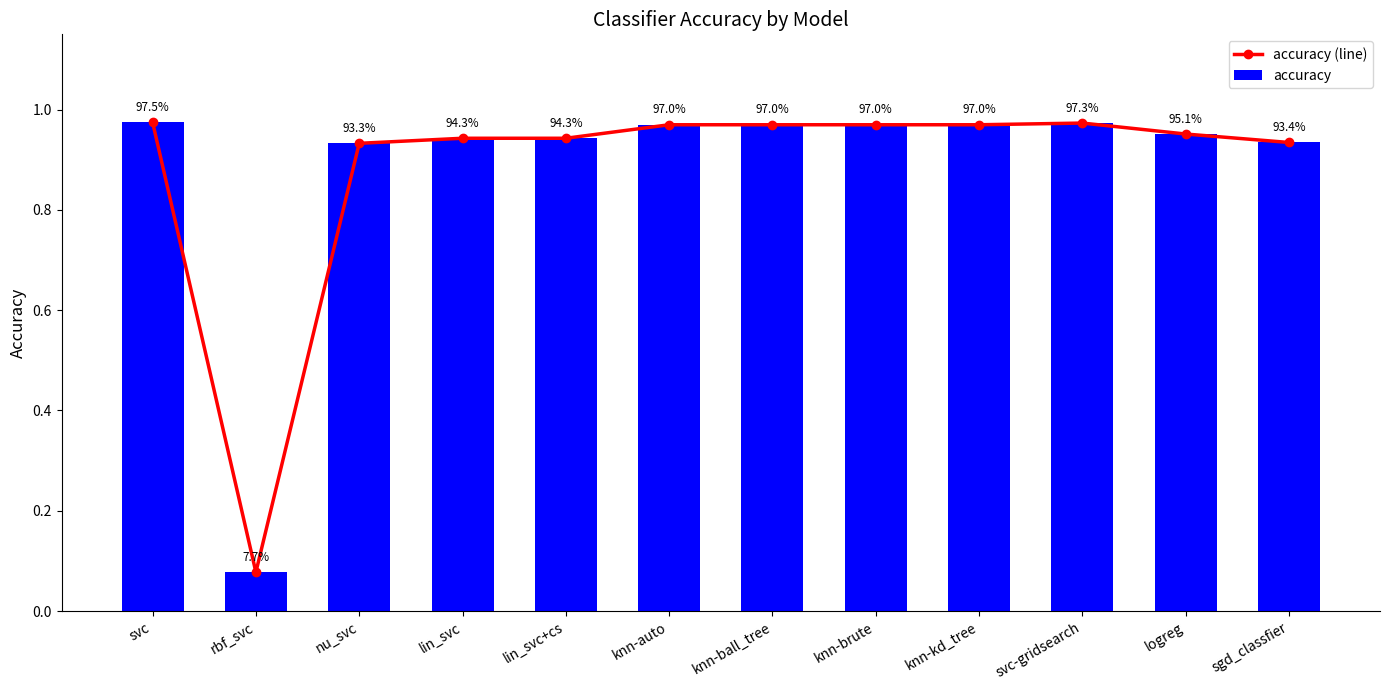

What is the label of the 9th bar from the left?

knn-kd_tree